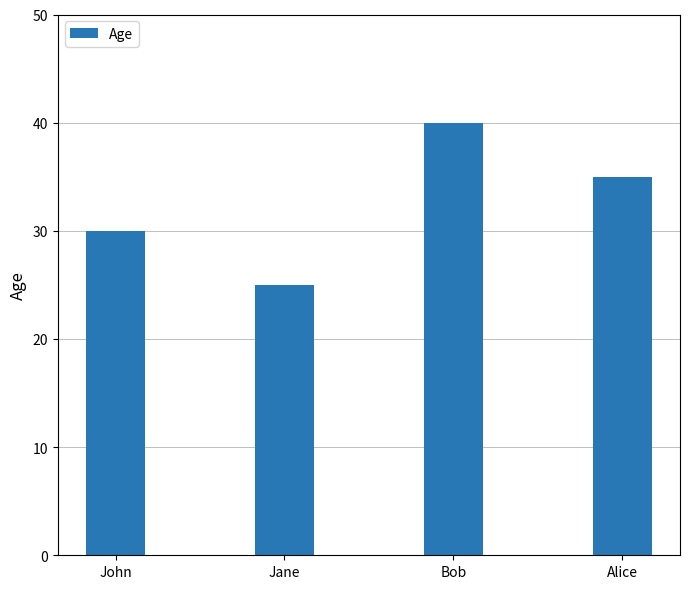

What is the difference between the maximum and minimum values?

15